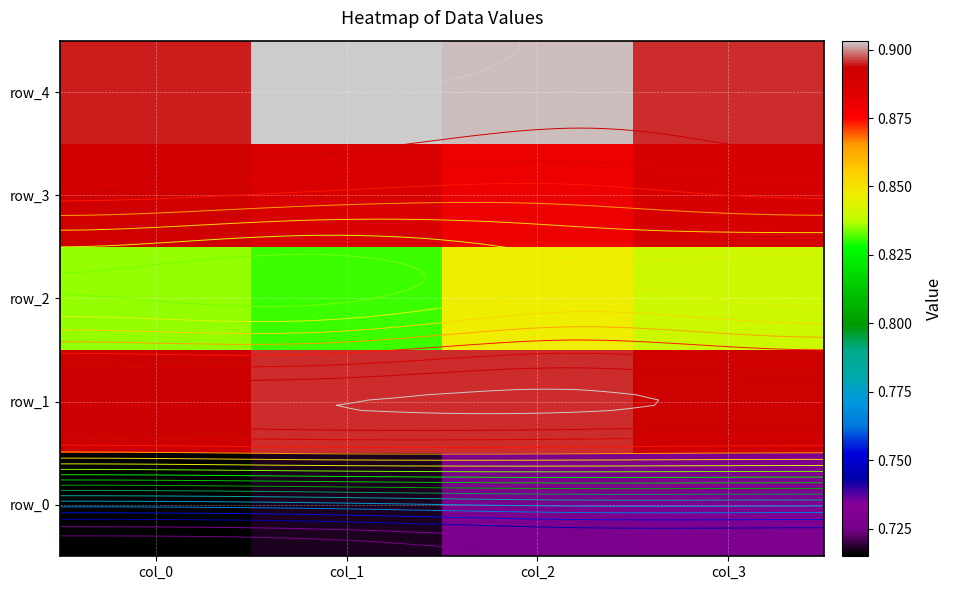

Rank the series at col_3 from highest to lowest value.

row_4, row_1, row_3, row_2, row_0